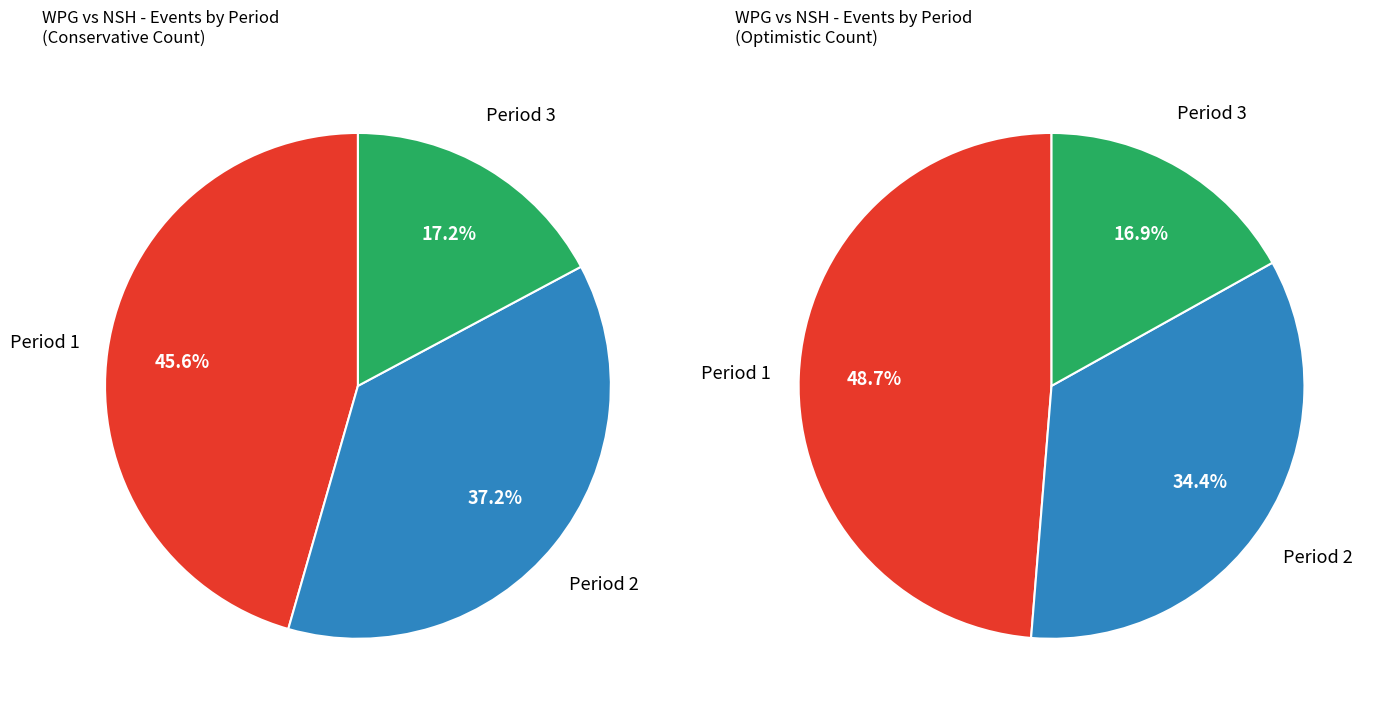

To the nearest percent, what is the difference between the 1 and 2 slice percentages?

8%